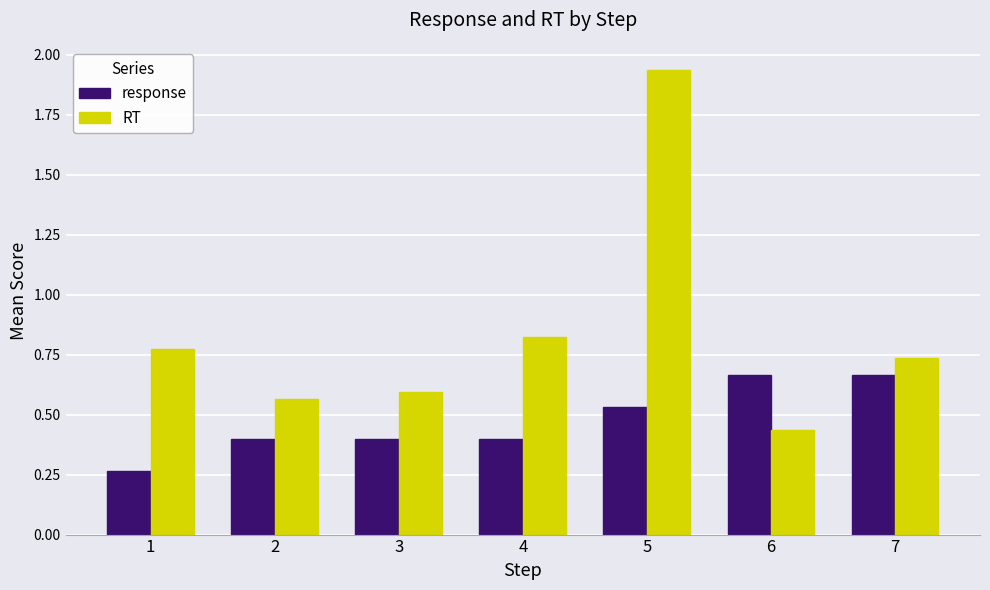

What is the difference between the highest and lowest values at 6?

0.2